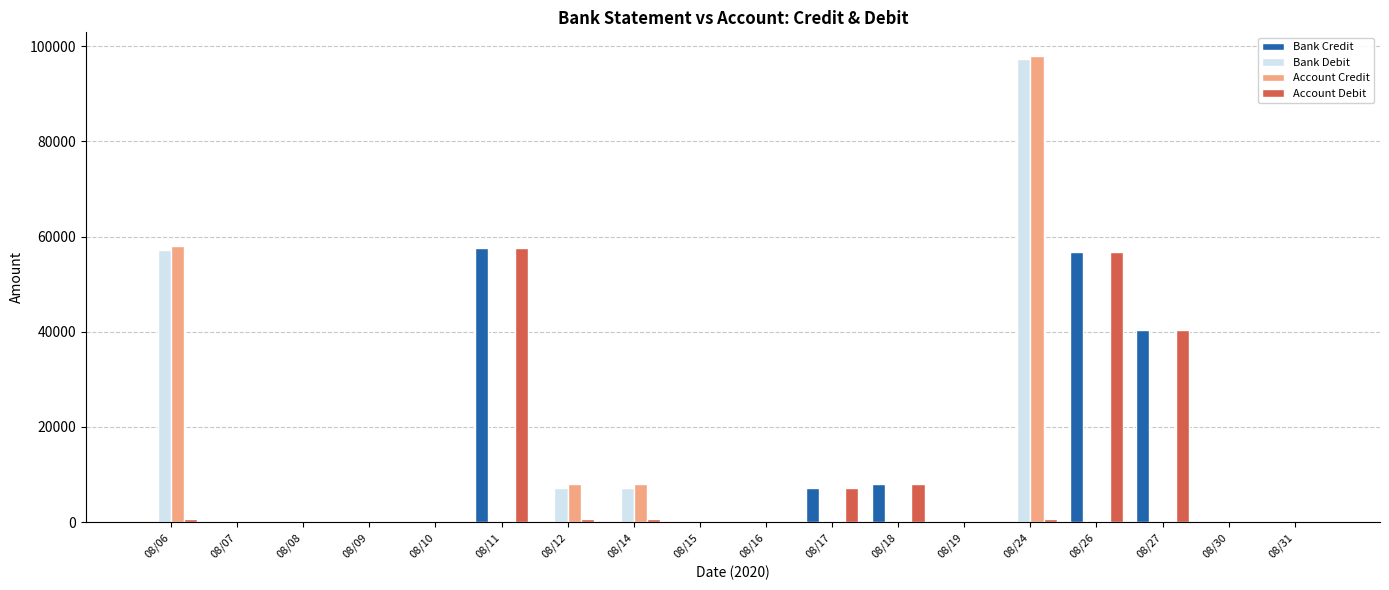

Where is Bank Debit nearest to the value 48637?

08/06